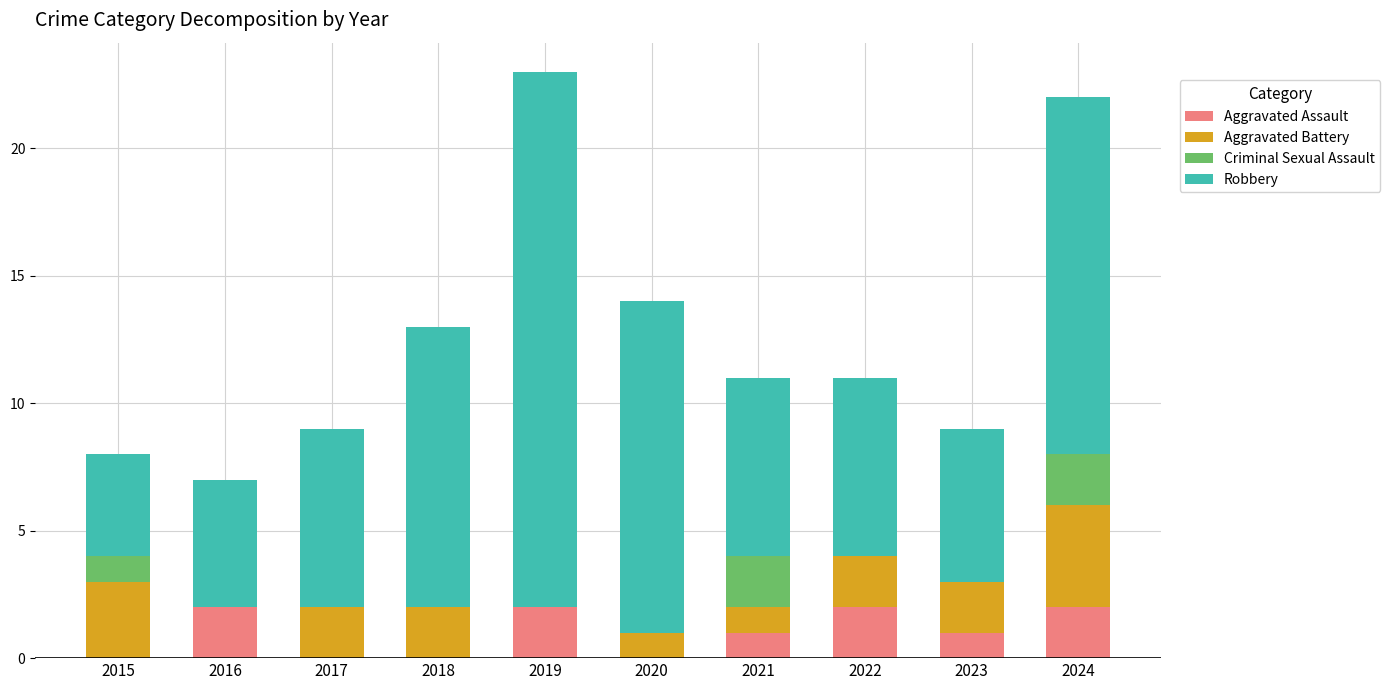

What is the total value across all series at 2020?

14